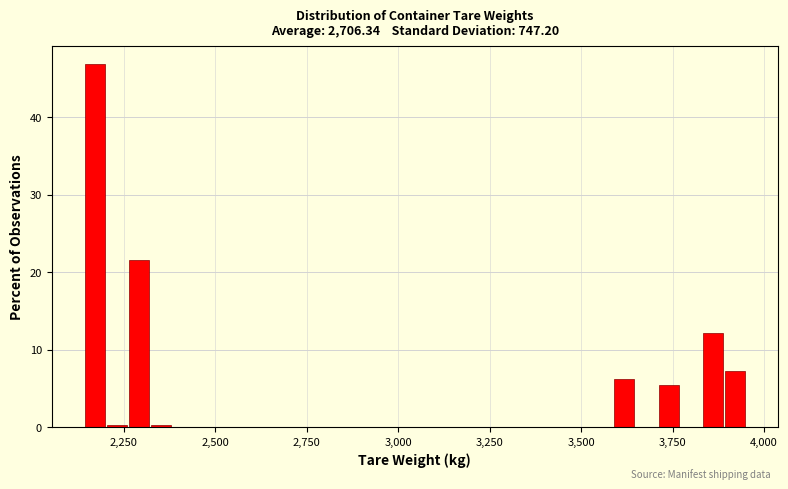

Read against the x-axis, roughly where is the centre of the tallest bar?

2150